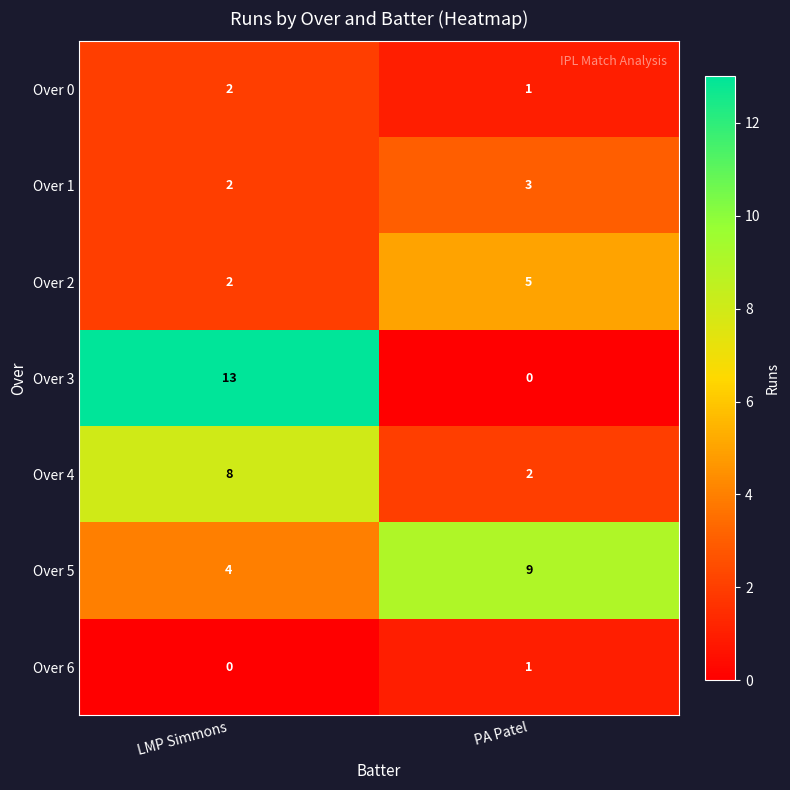

At which label is Over 2 closest to 3?

LMP Simmons